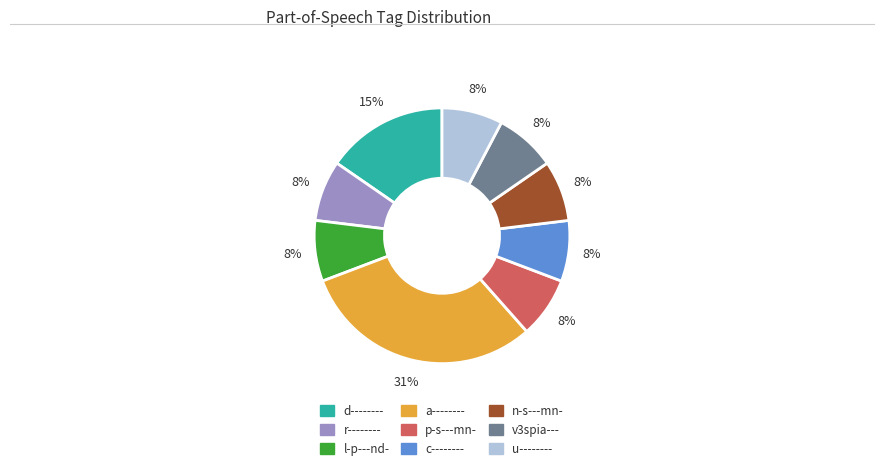

How many slices are in this pie chart?

9